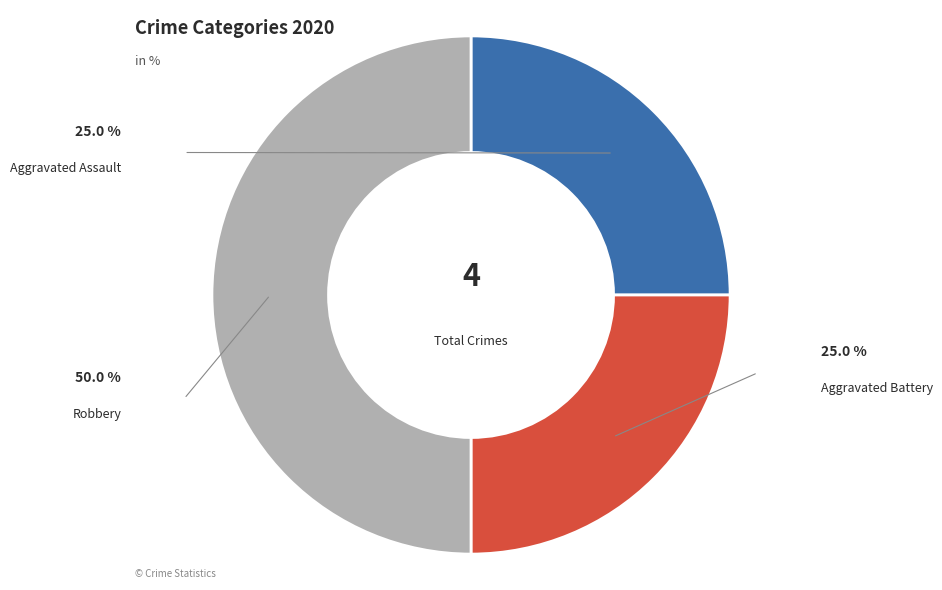

Is it true that Robbery is 50% of the pie?

True